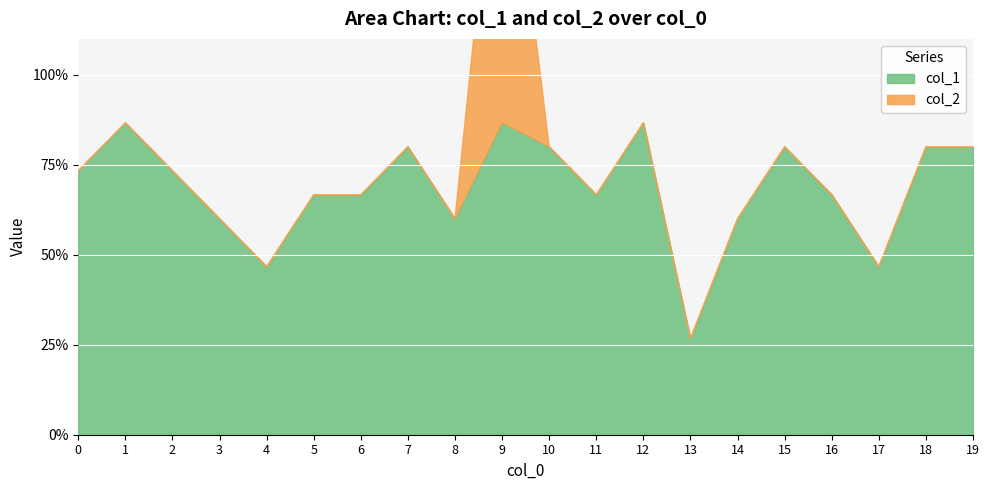

How many interior local valleys (lower than both neighbors) does the data have?

5